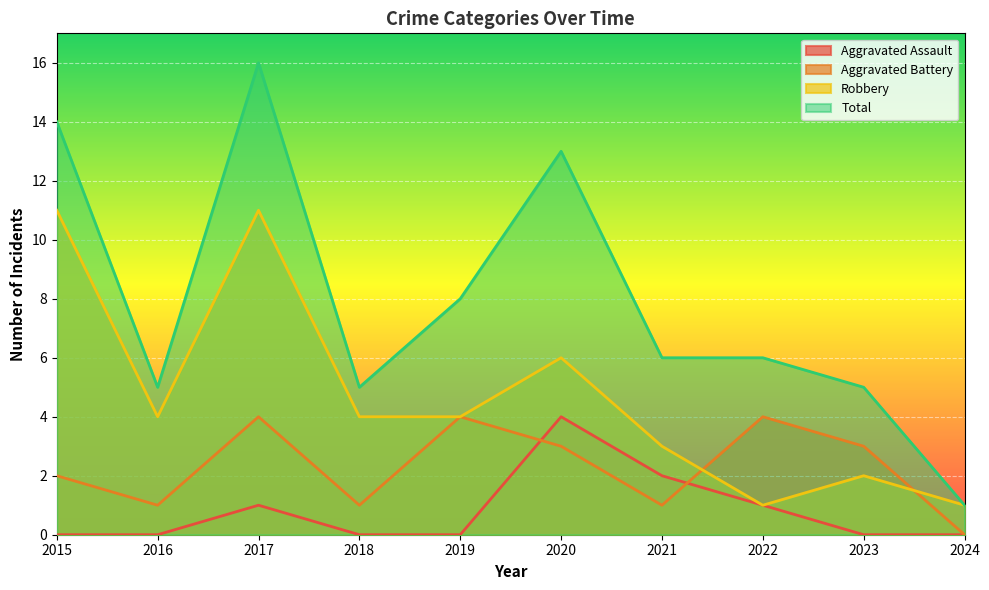

Count the Aggravated Battery values in the range 1 to 4.

9